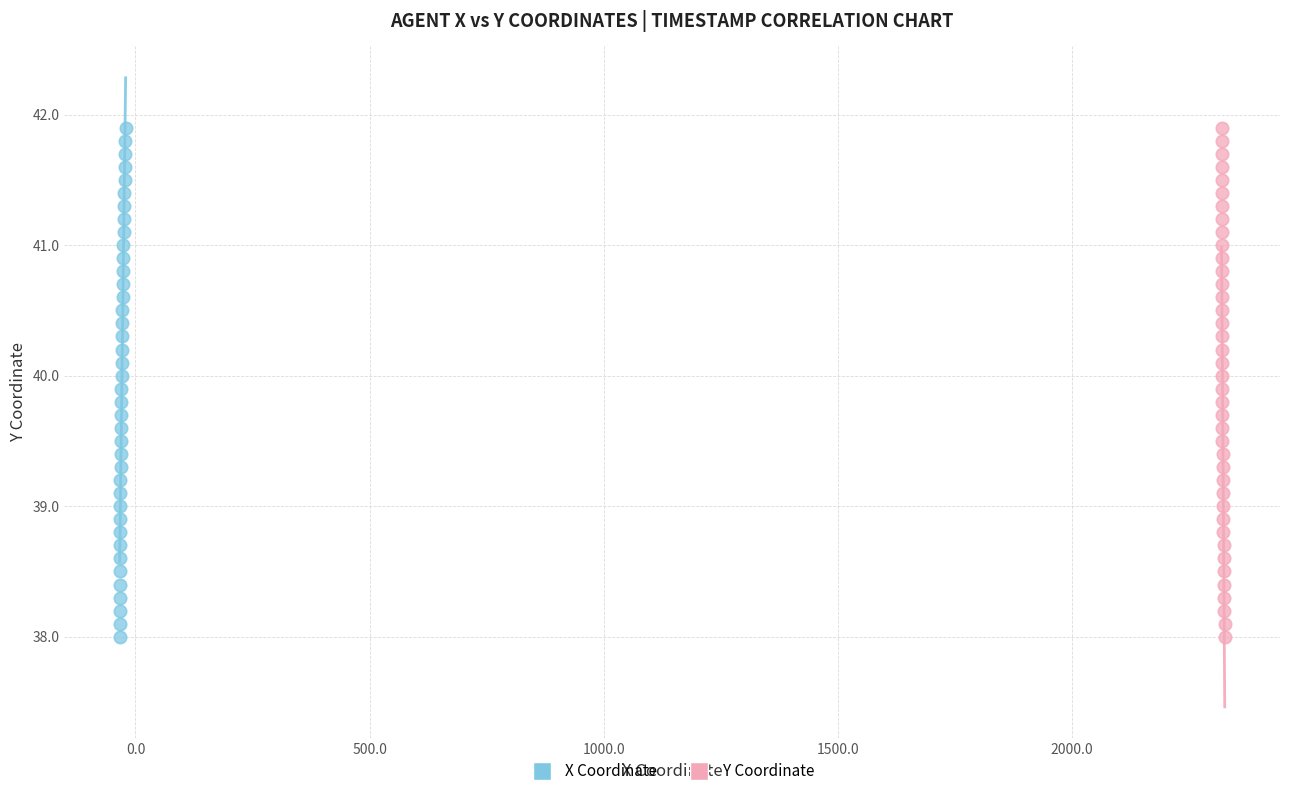

What are all the series names shown in the legend?

X Coordinate, Y Coordinate